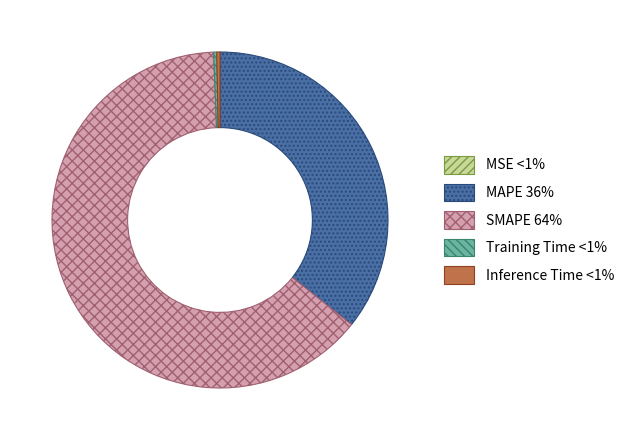

The MAPE slice represents 28% of the pie. True or false?

False